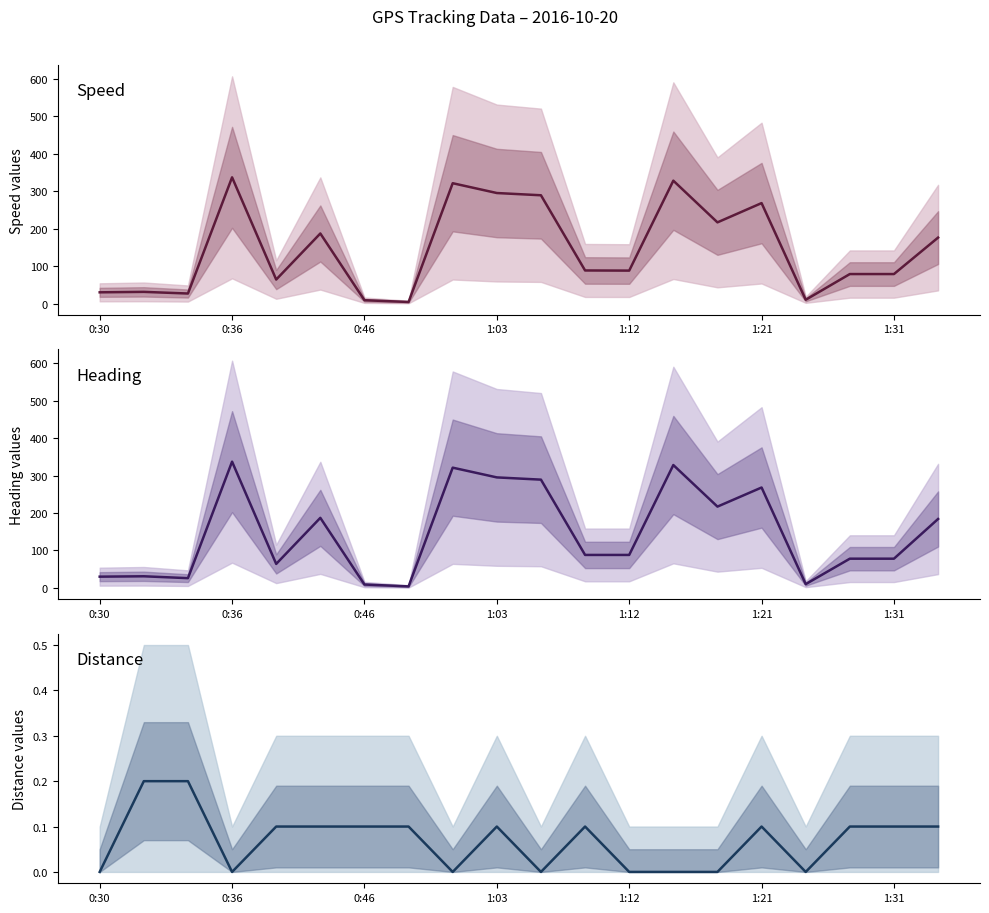

True or false: Distance (col8) and Heading (col10) intersect in this chart.

False